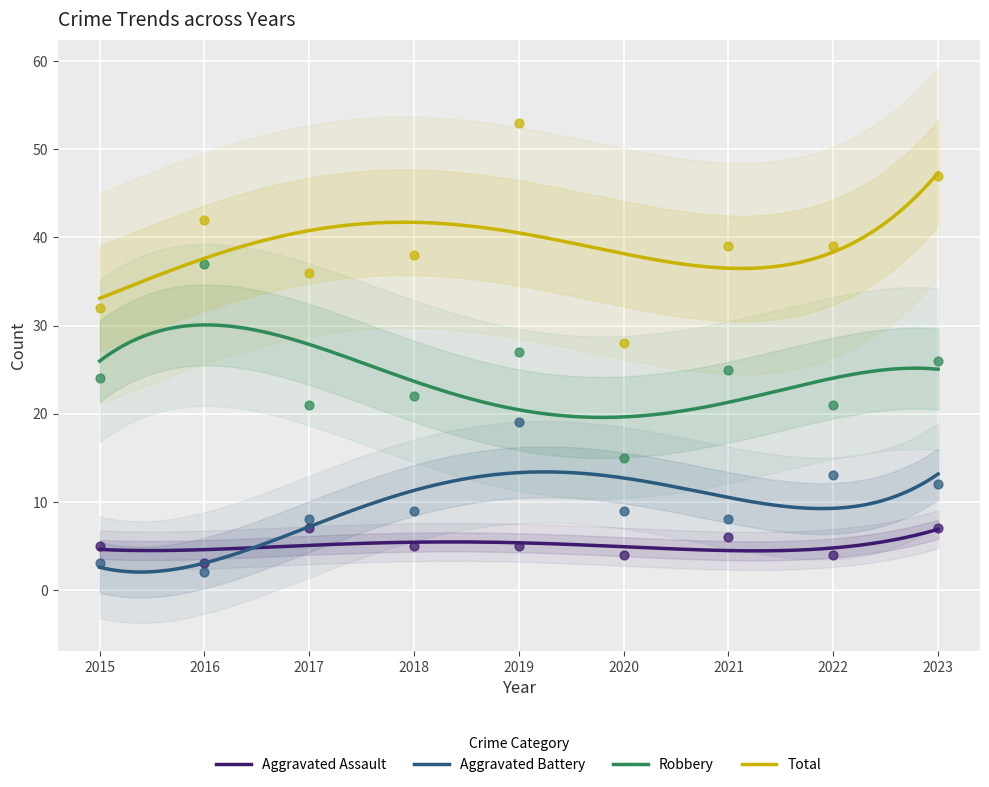

Which series has the largest total across all categories?

Total